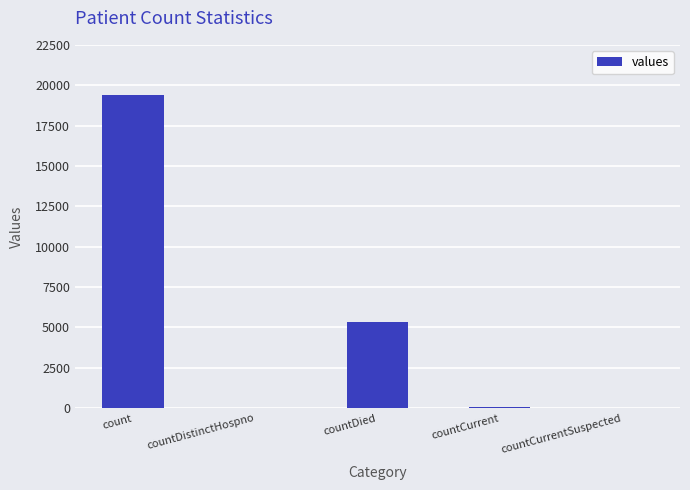

Is it true that the value at countDied is 3391?

False